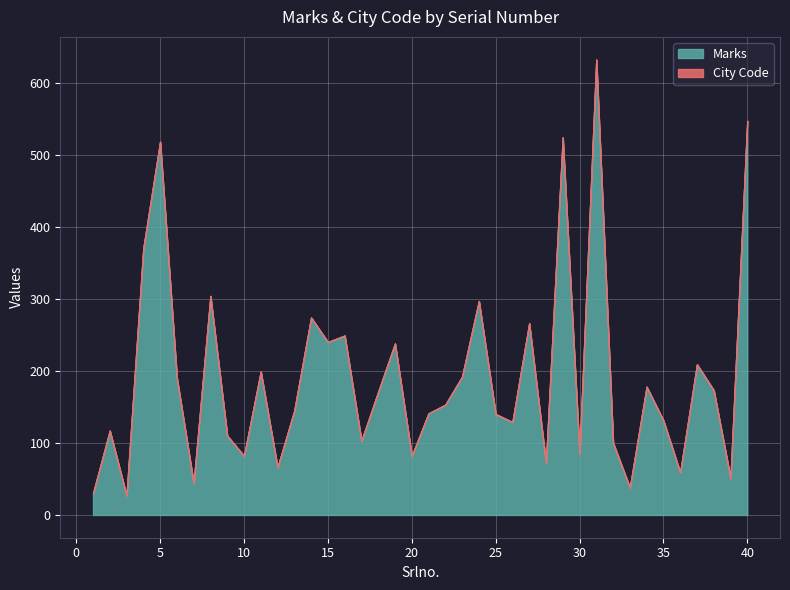

True or false: Marks and City Code intersect in this chart.

False